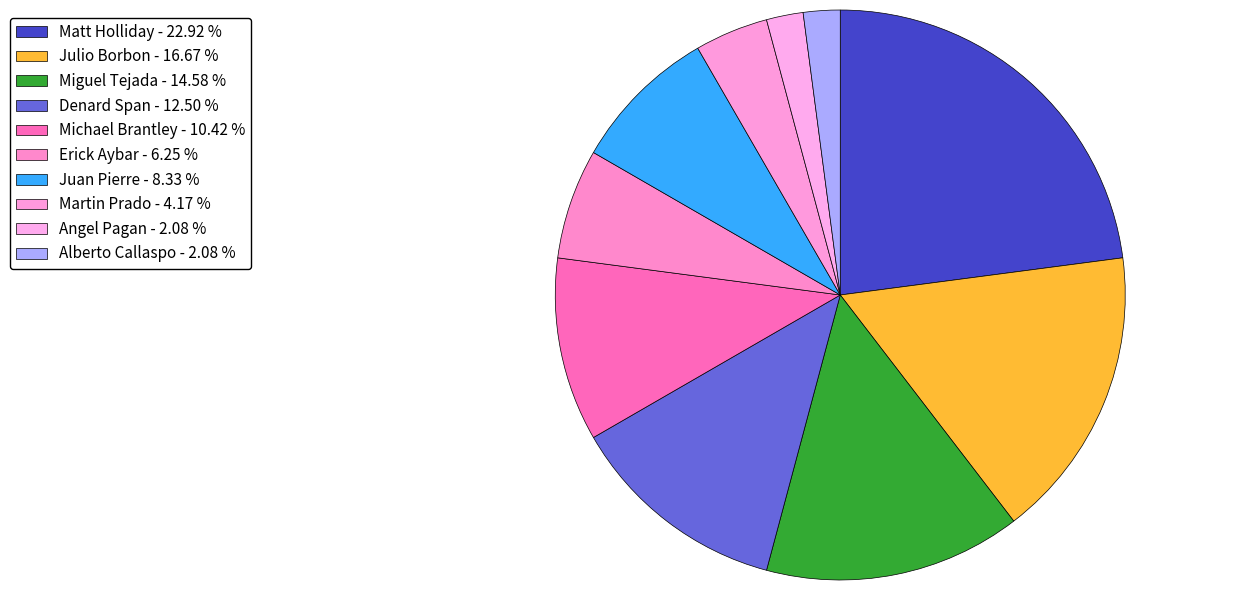

Approximately how many times larger is the value at Angel Pagan compared to Miguel Tejada?

0.1